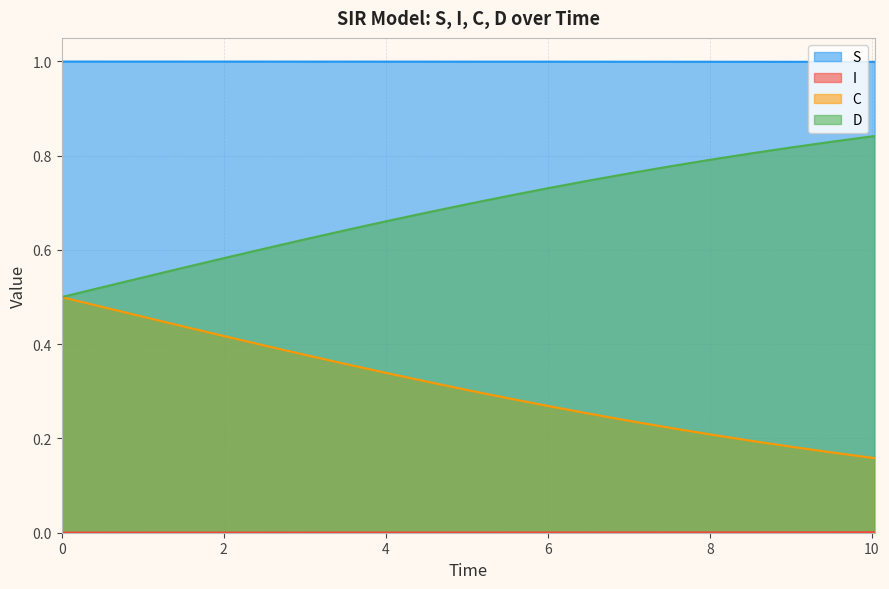

How many lines are shown in the chart?

4